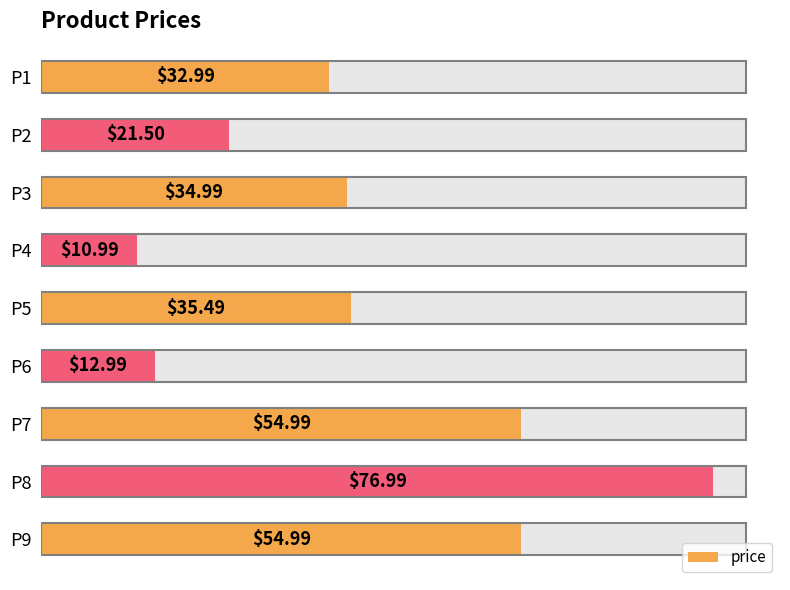

What is the average value?

37.3